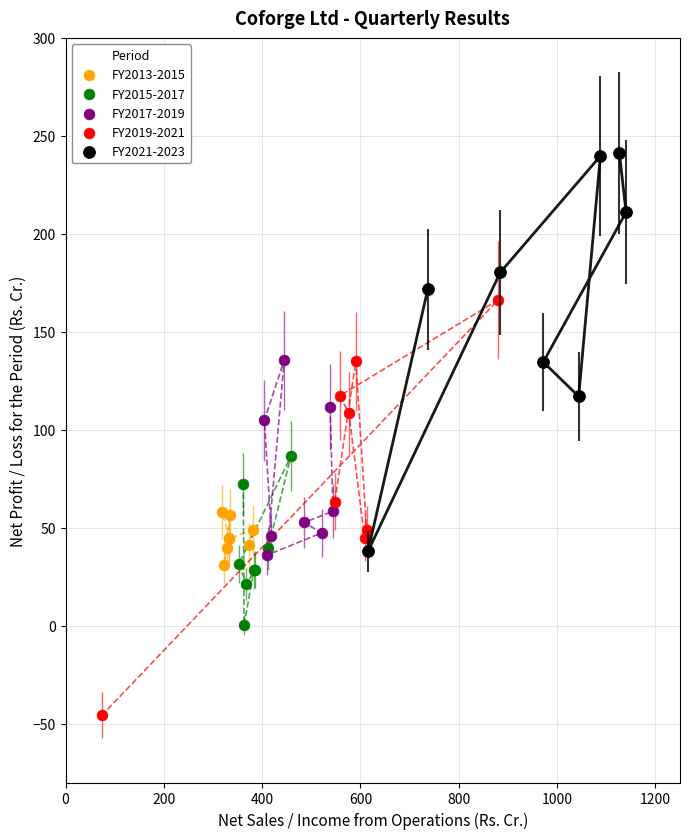

Which series reaches the maximum Y coordinate?

FY2021-2023